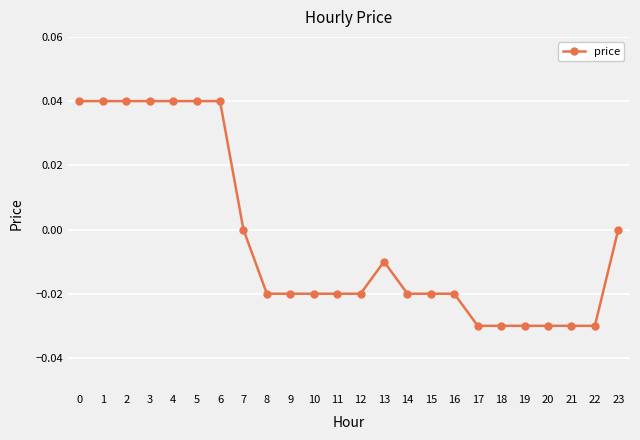

What is the difference between the maximum and second lowest values?

0.1